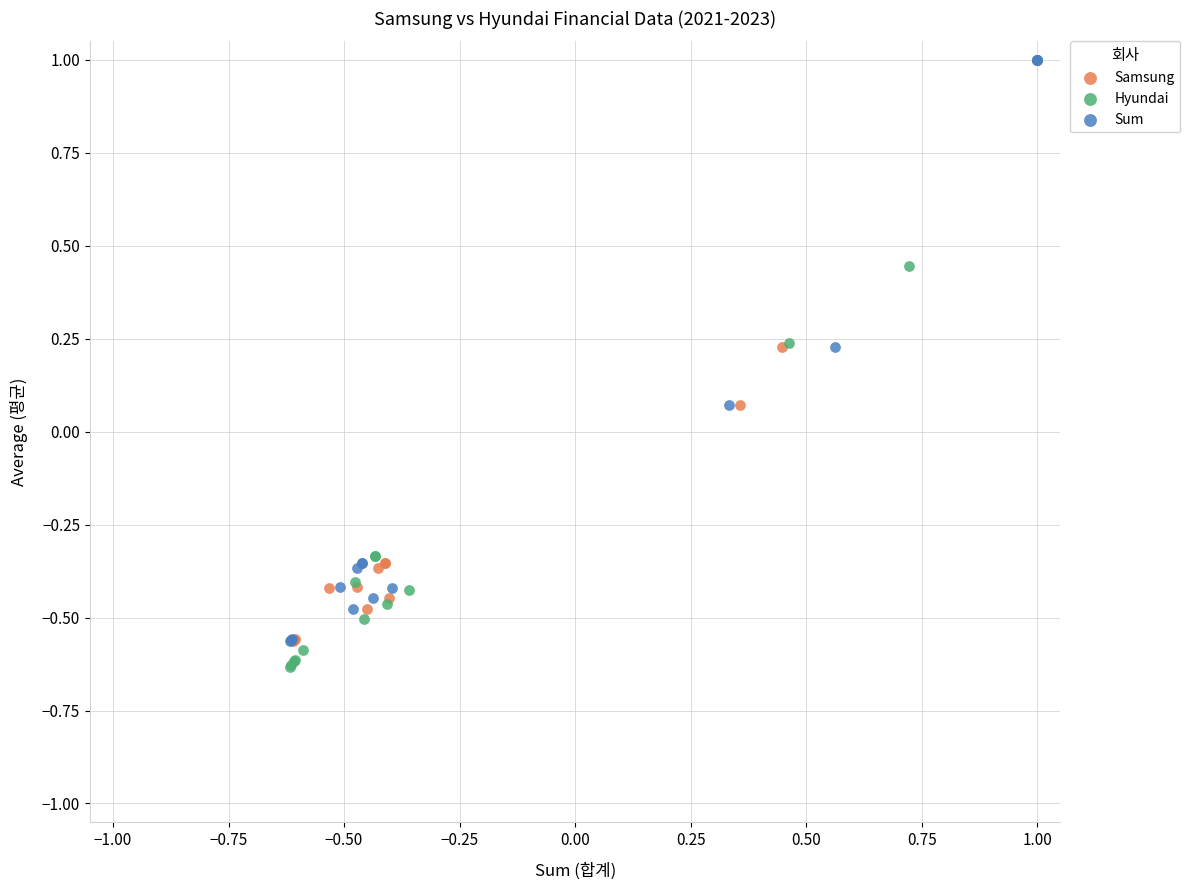

Which series contains the lowest Y value?

Hyundai